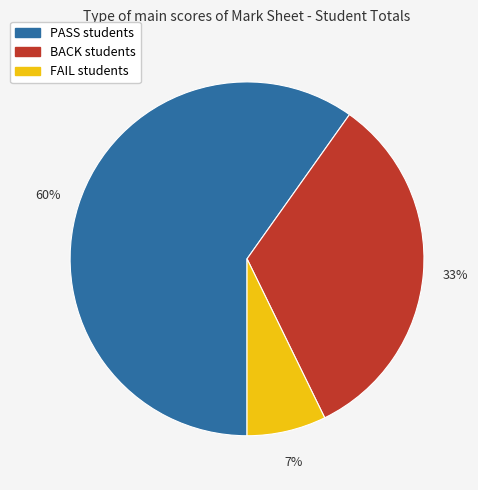

To the nearest percent, what is the difference between the PASS students and FAIL students slice percentages?

53%